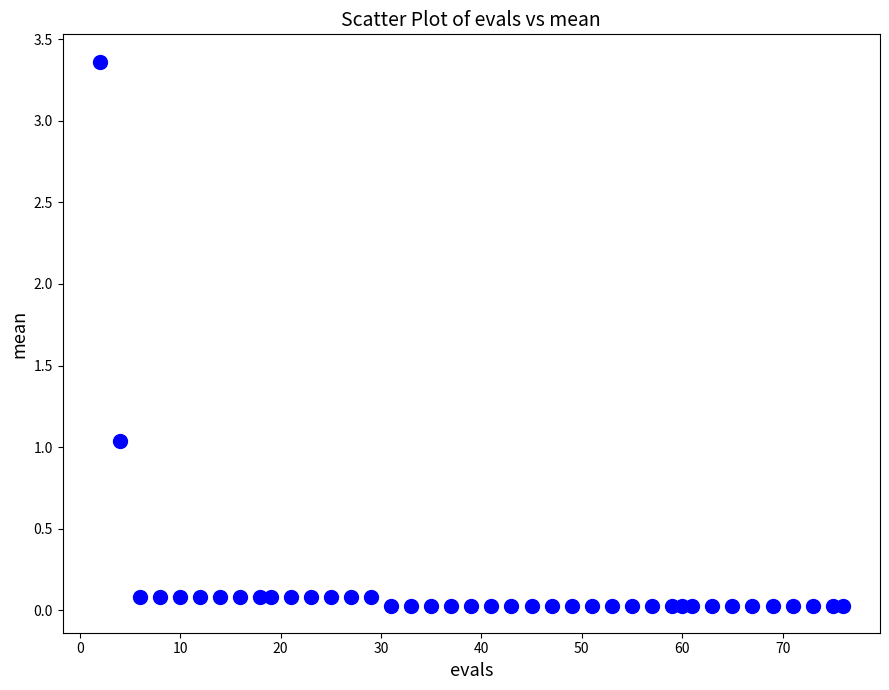

What is the range of Y values (max minus min)?

3.3